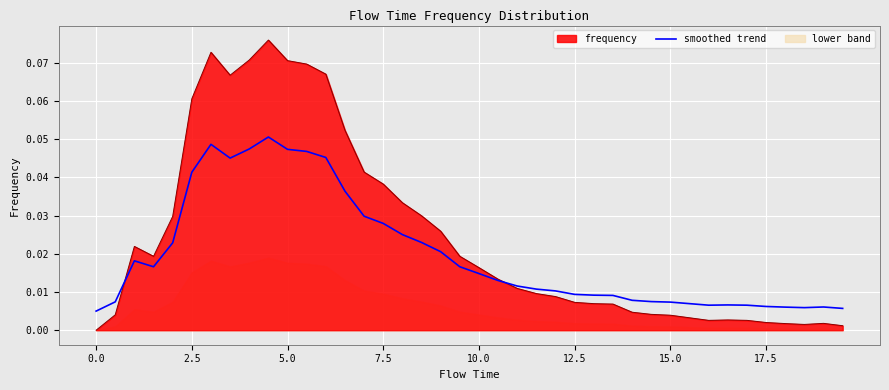

True or false: the data shows 0.0 at 8.

False